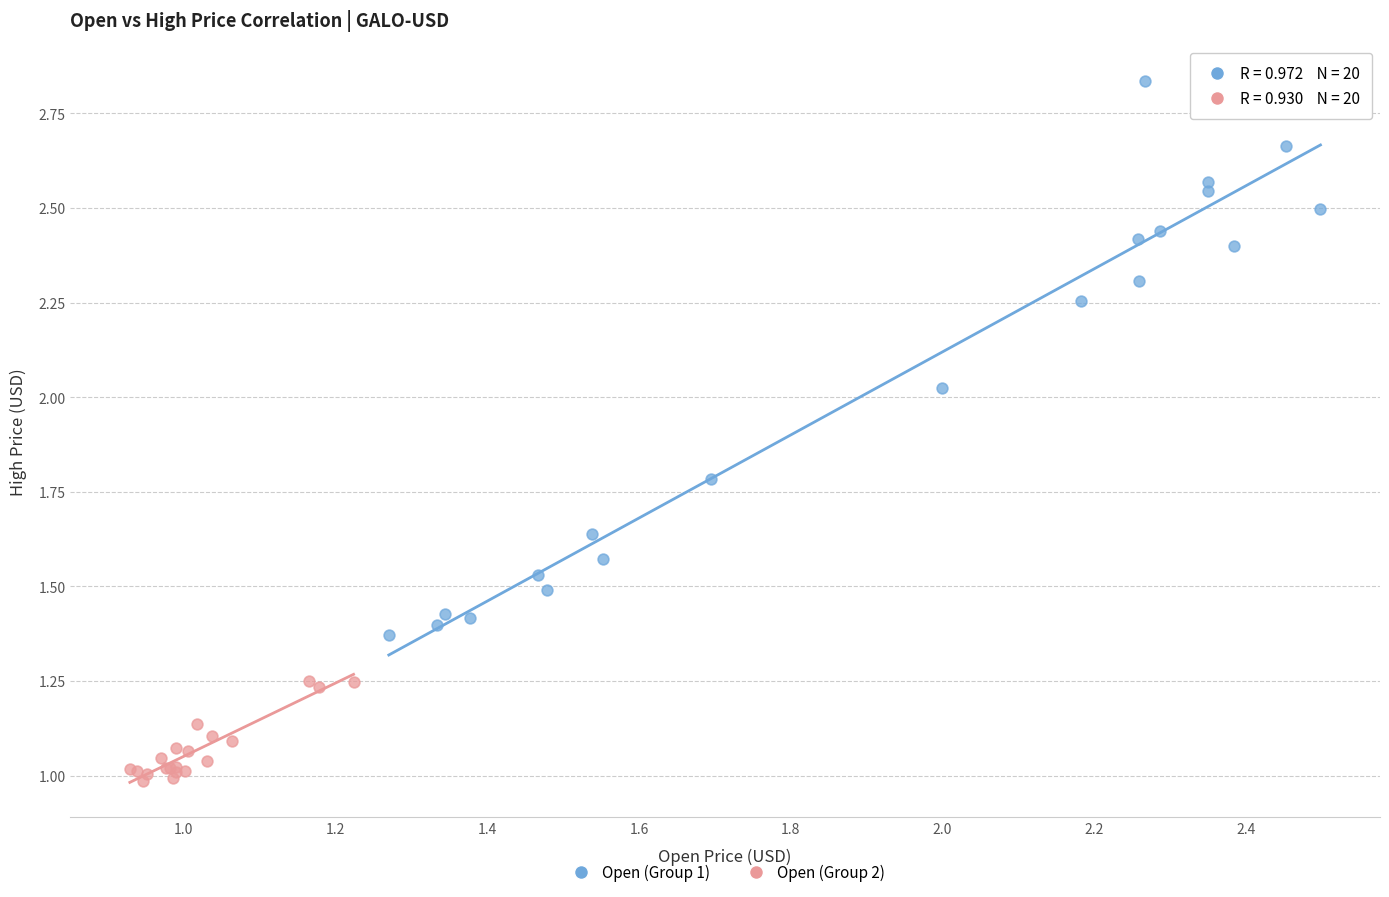

Which series has the largest Y range (max minus min)?

Open (Group 1)